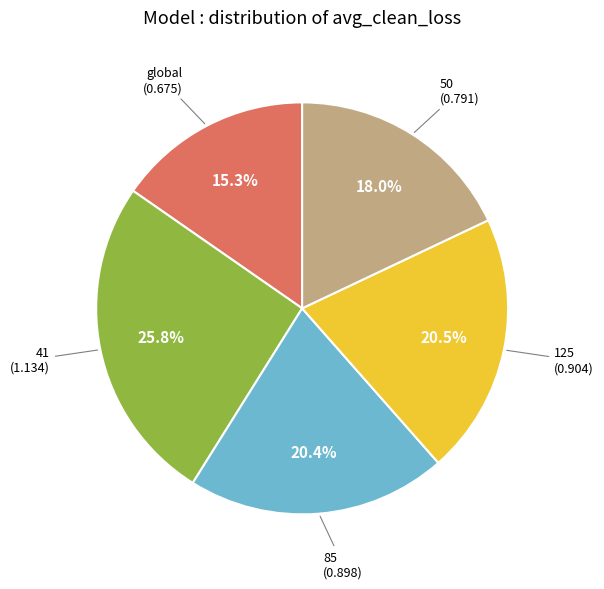

Is there a majority slice in this chart?

No